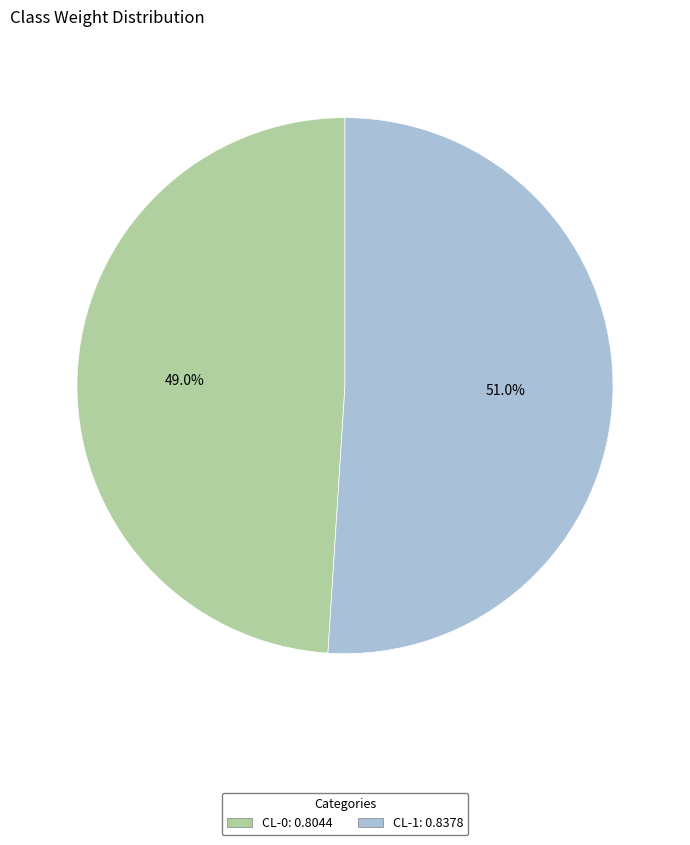

Which slice is the largest?

CL-1